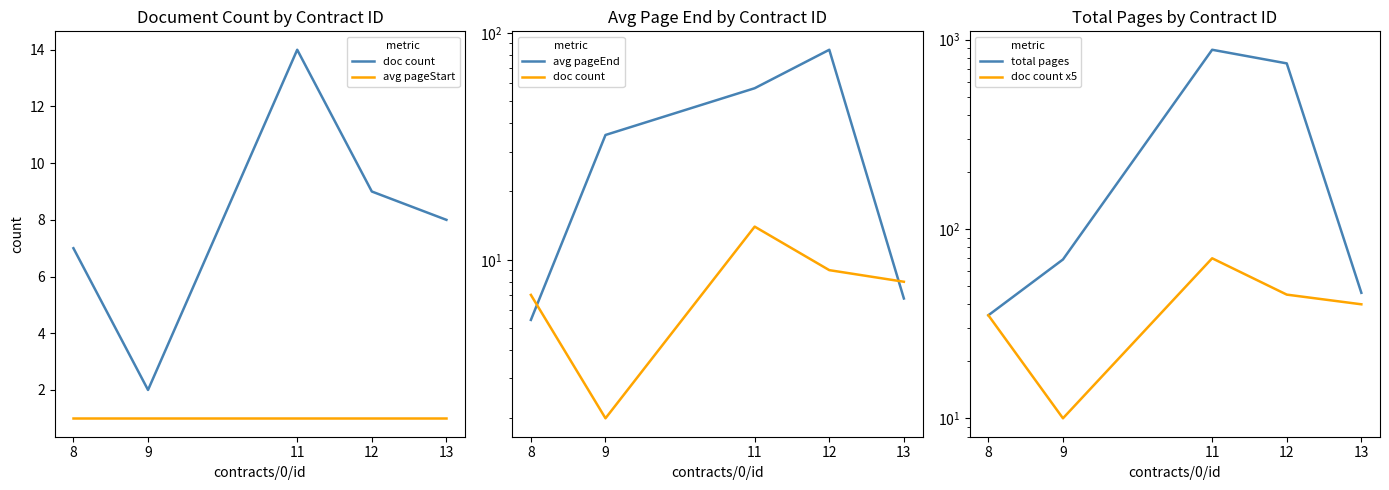

What is the difference between the doc count values at 11 and 13?

6.0